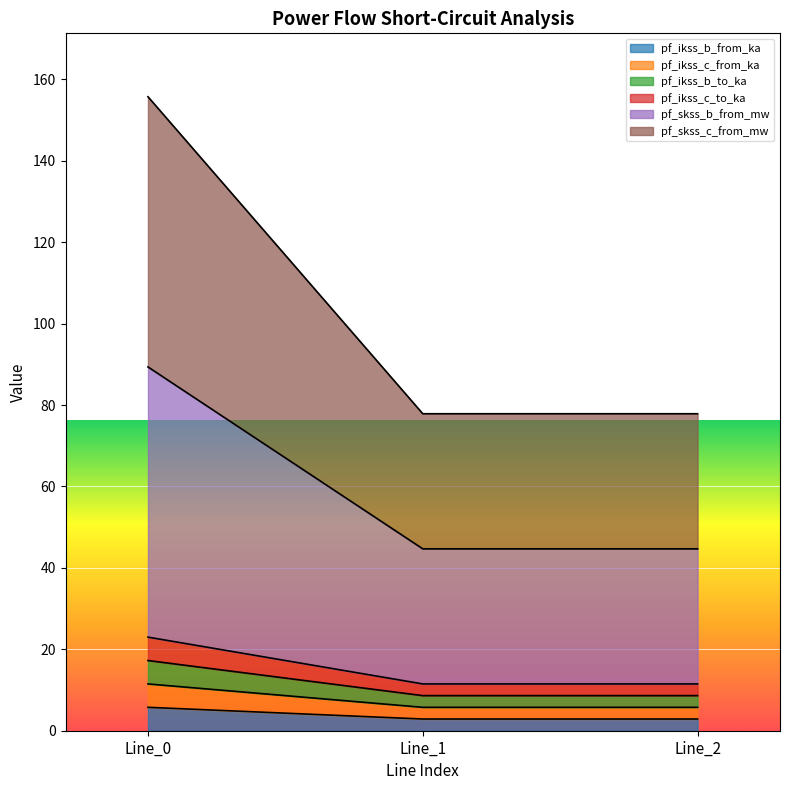

Does the chart display data point markers on the line(s)?

No